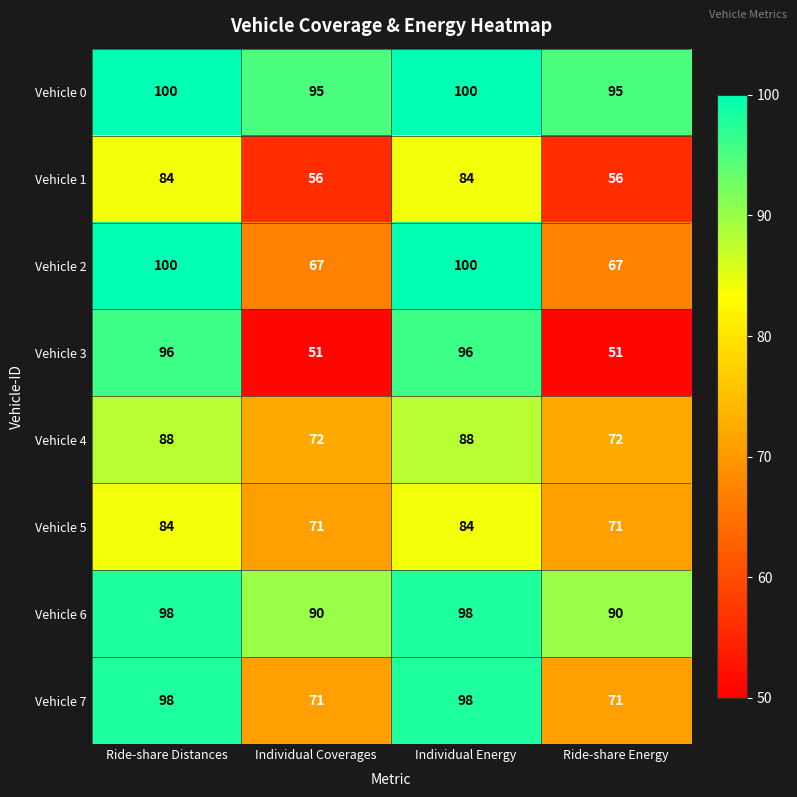

Count the Vehicle 6 values in the range 90 to 98.

4